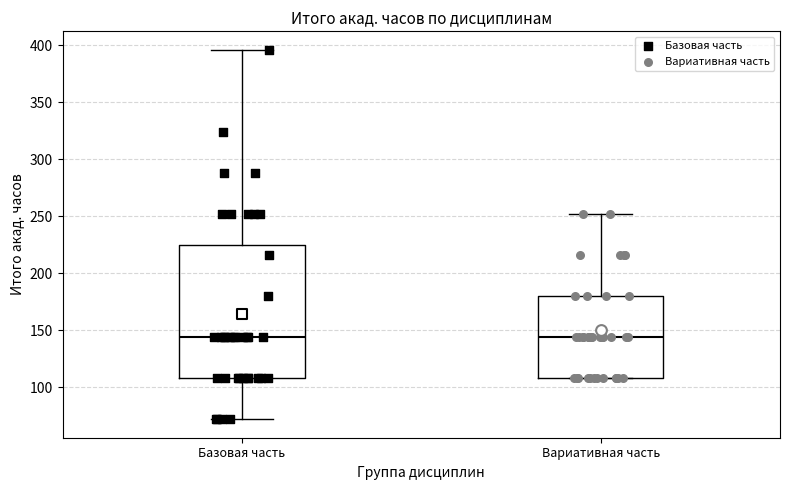

Comparing the boxes themselves (not the whiskers), which one is the tallest?

Базовая часть